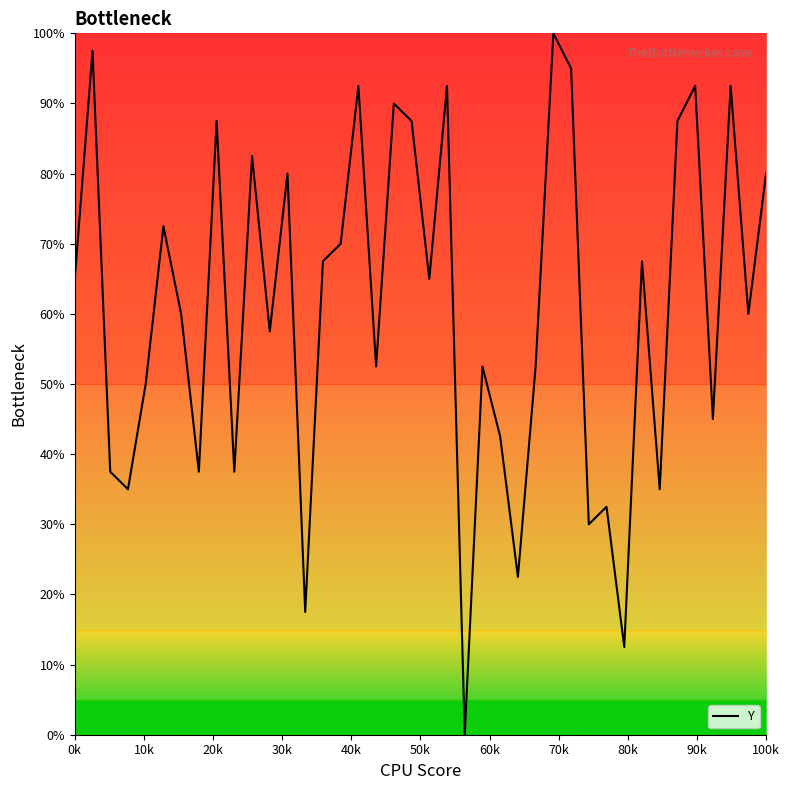

What is the maximum value shown in the chart?

100.0